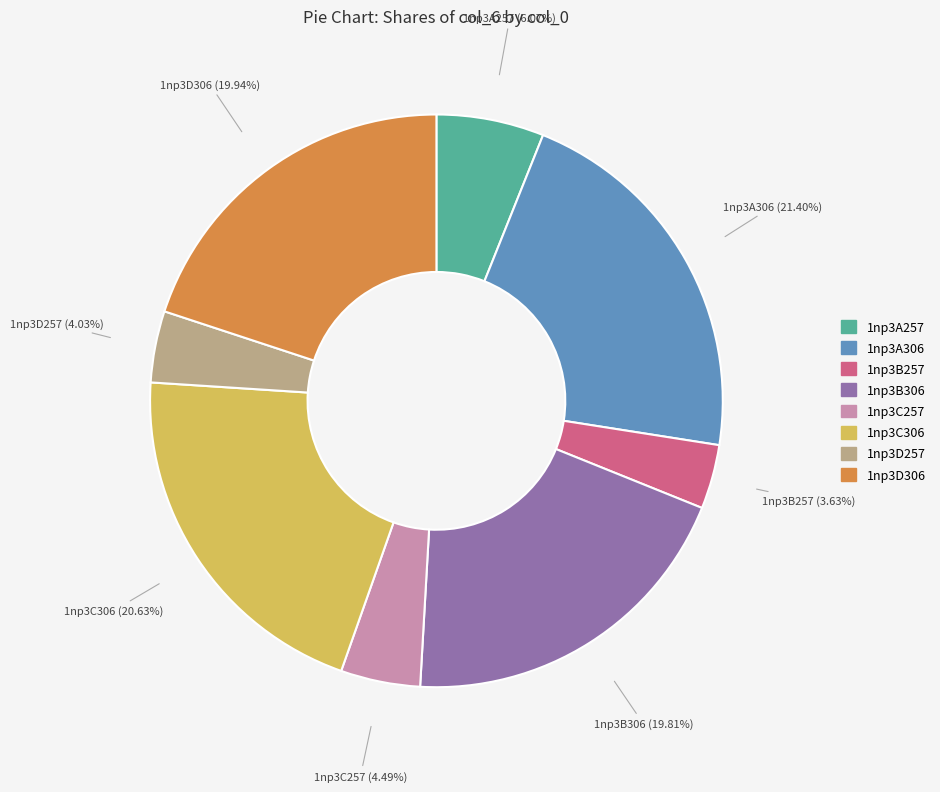

What percentage is the 1np3A306 slice, to the nearest percent?

21%